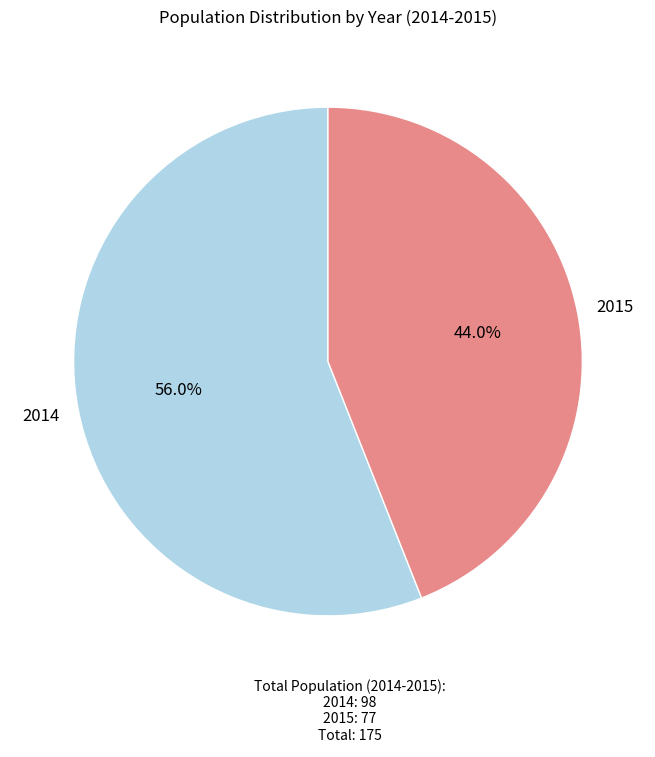

Does any single category account for the majority?

Yes